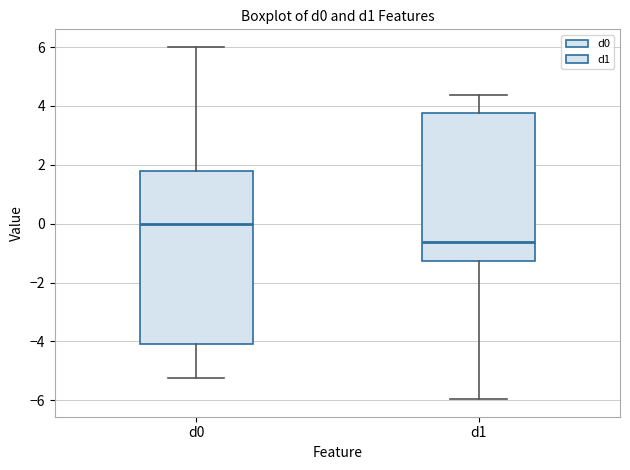

Where is the upper edge of the box for d0 on the y-axis? The values are not printed on the chart, so give them approximately, as read against the axis.

1.8